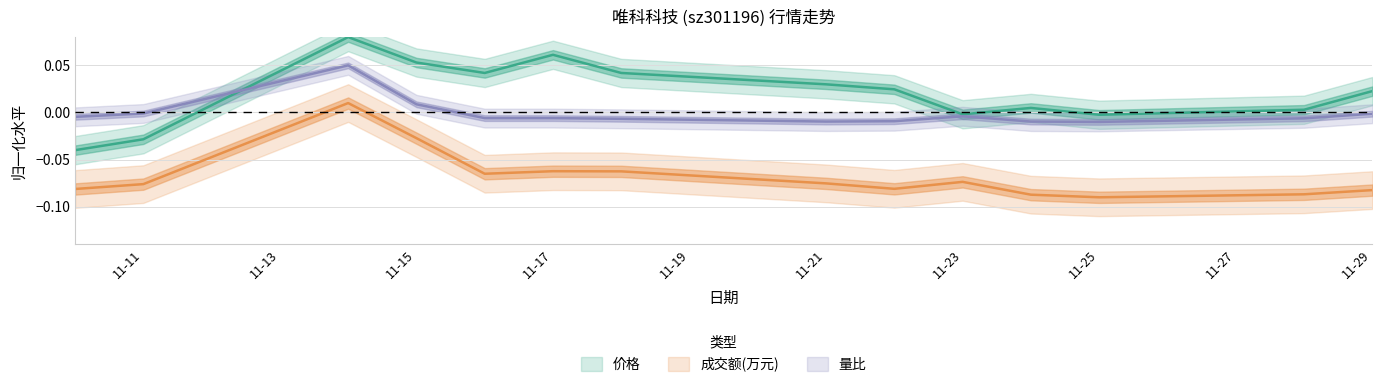

Where does the 成交额(万元) series first go above 0?

2022-11-14